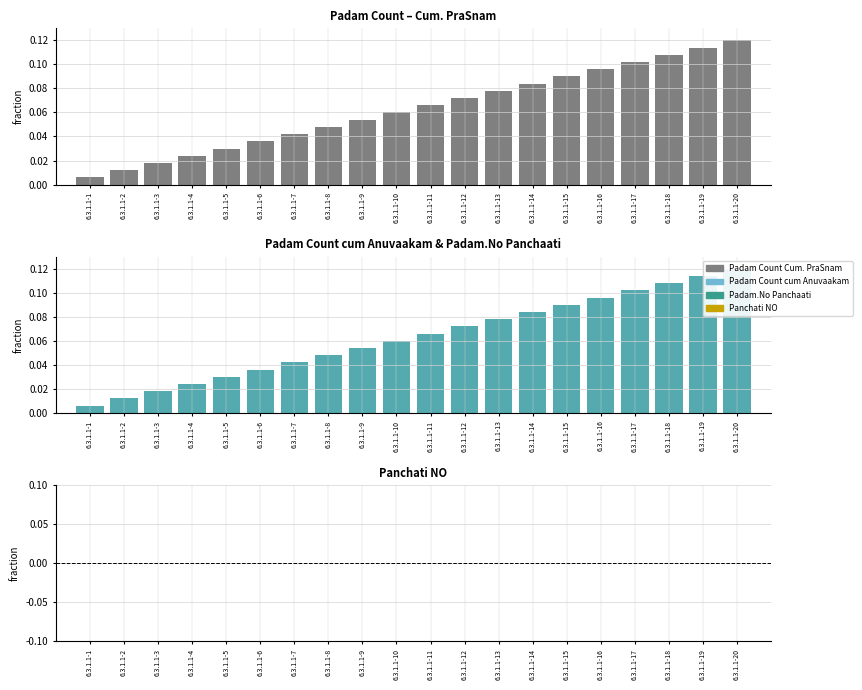

At 6.3.1.1-8, list the series in order from largest to smallest.

Padam Count Cum. PraSnam, Padam Count cum Anuvaakam, Padam.No Panchaati, Panchati NO